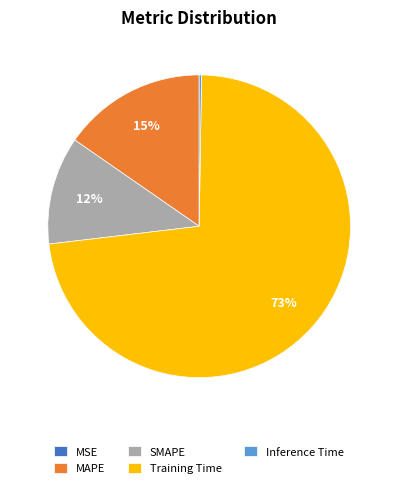

What is the largest slice in the pie chart?

Training Time